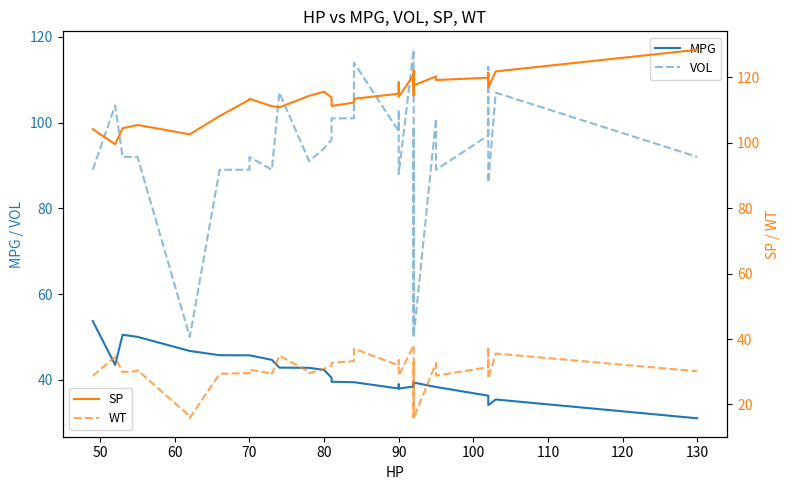

True or false: MPG and VOL intersect in this chart.

False